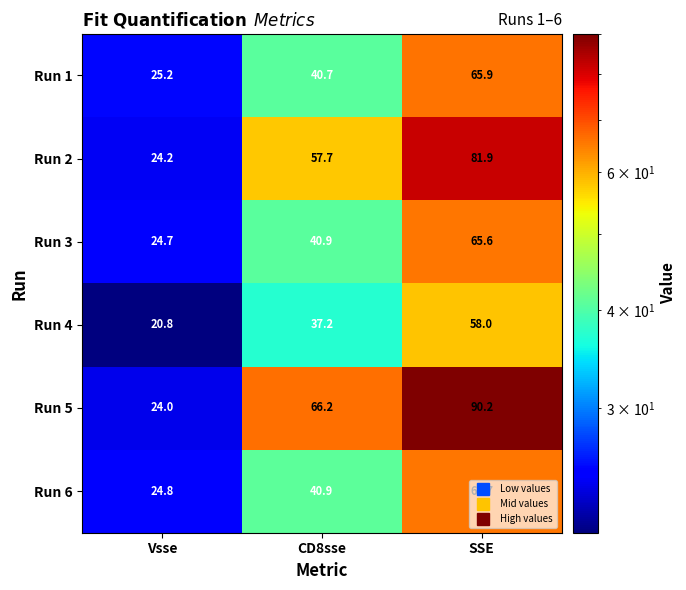

What value does the Run 5 series have at SSE?

90.2